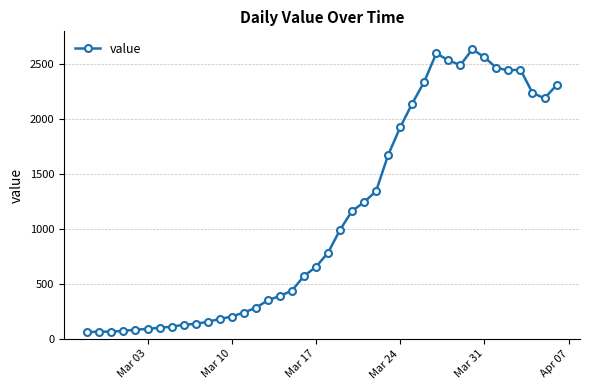

What is the difference between the second highest and minimum values?

2538